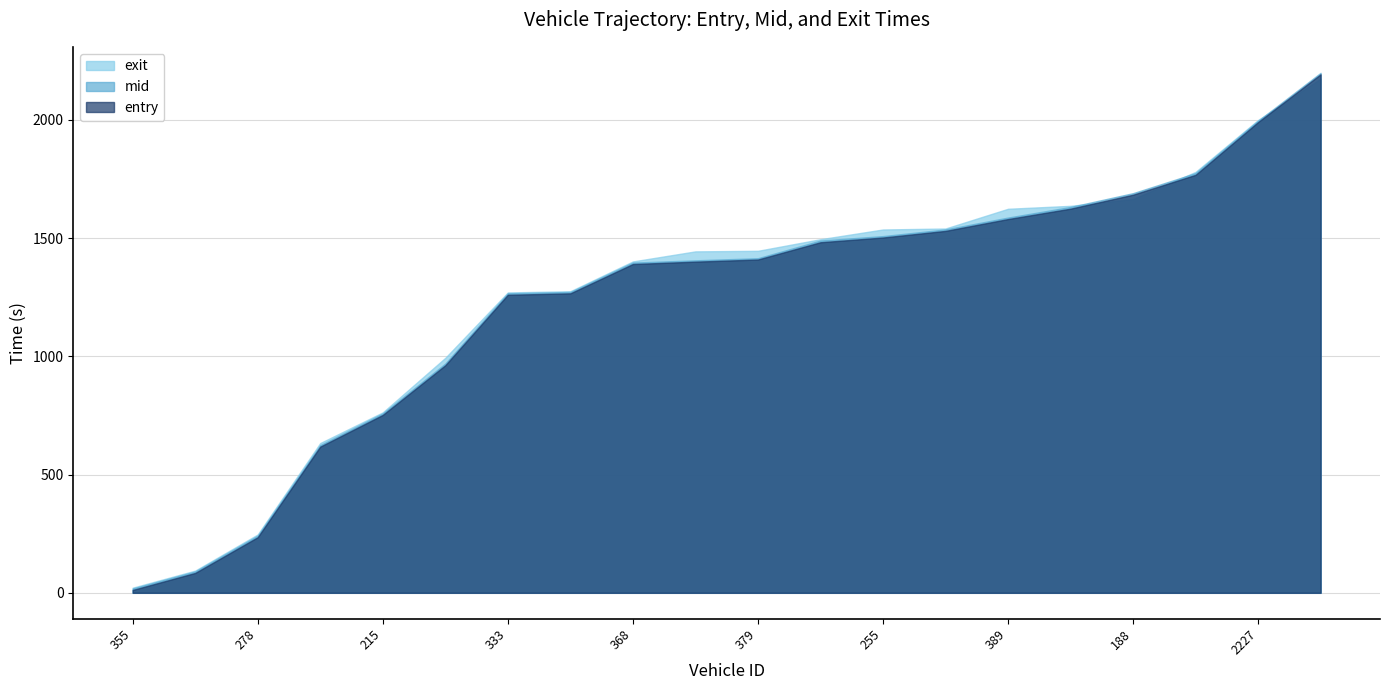

List the series in order of their peak value, highest first.

mid, entry, exit